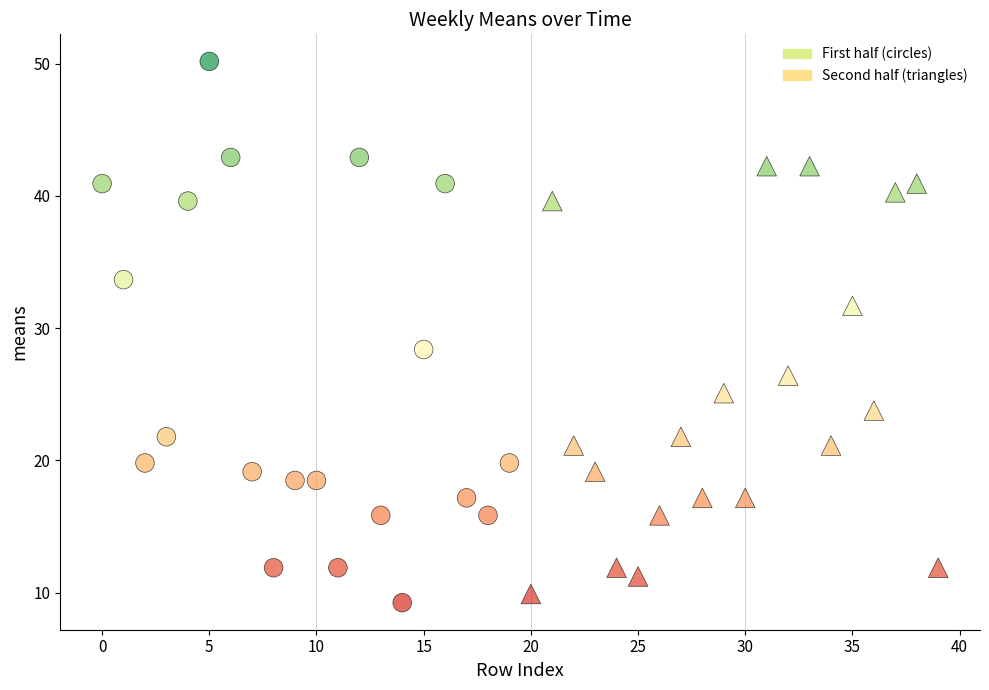

Which series has the widest spread of Y values?

First half (circles)